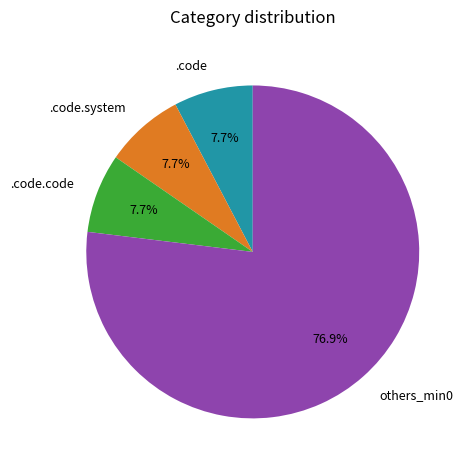

How much of the chart is everything except others_min0?

23.1%